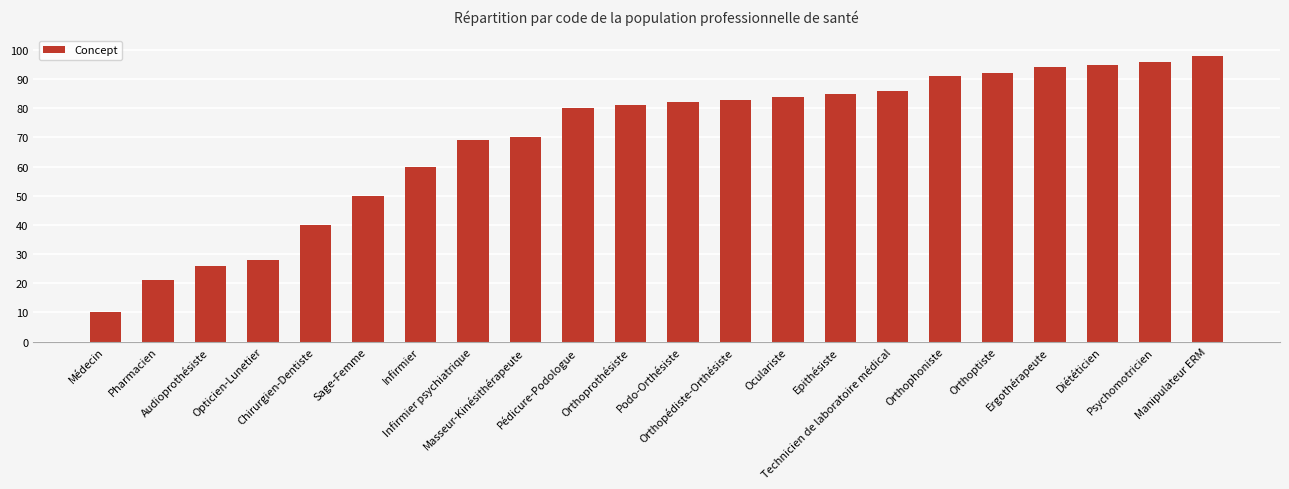

What is the maximum value shown in the chart?

98